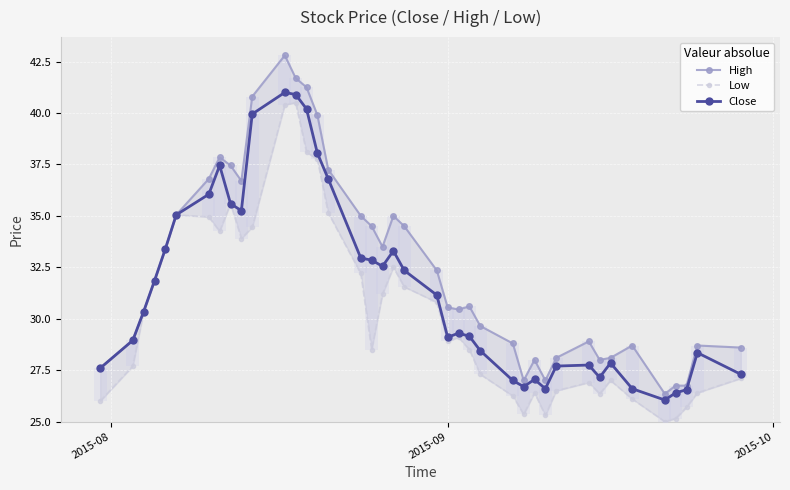

What is the difference between the maximum and second lowest values in the Low series?

15.4